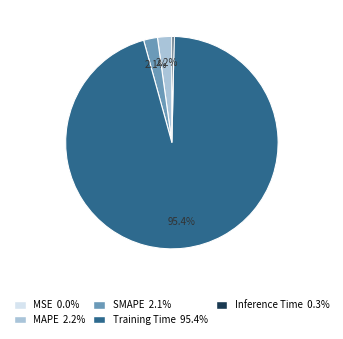

To the nearest percent, what is the difference between the largest and smallest slice percentages?

95%